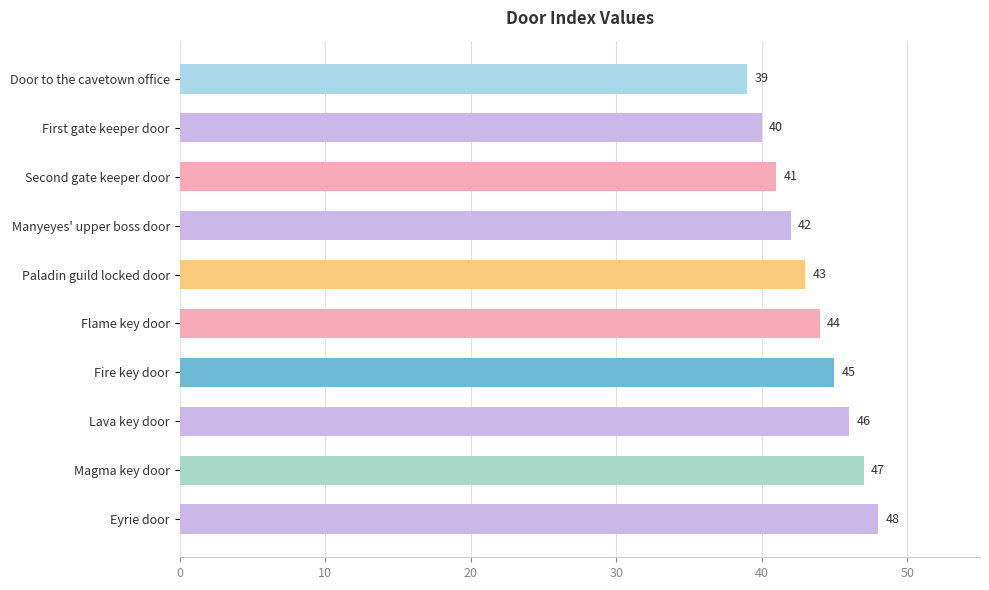

Are the bars horizontal?

Yes